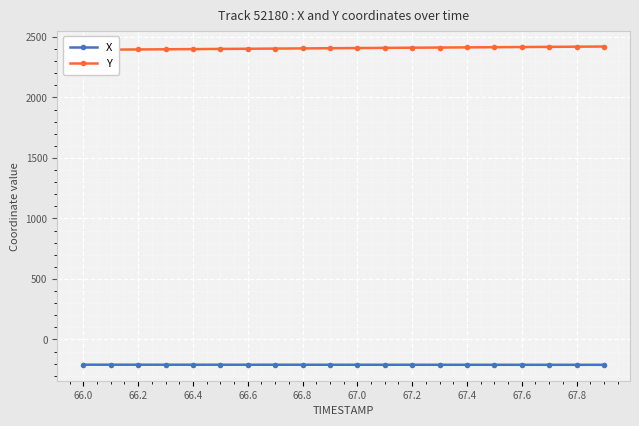

True or false: Y and X cross at least once.

False